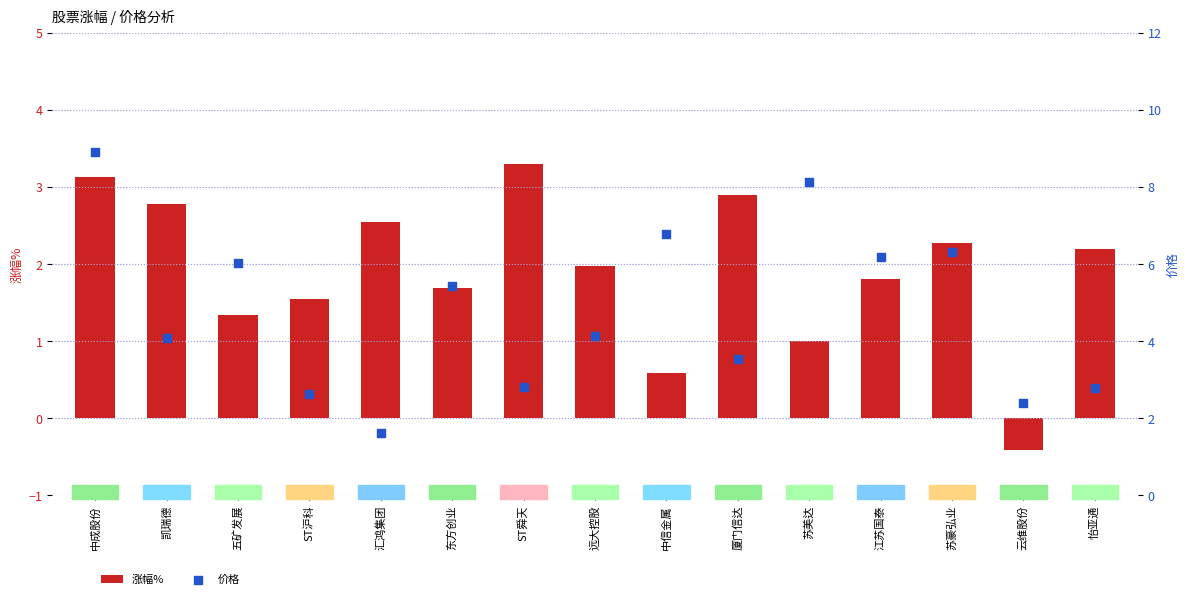

What are all the series names shown in the legend?

涨幅%, 价格